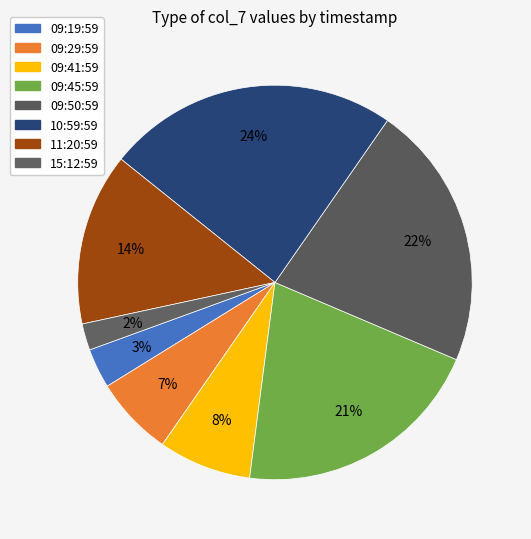

How many segments does this pie chart have?

8